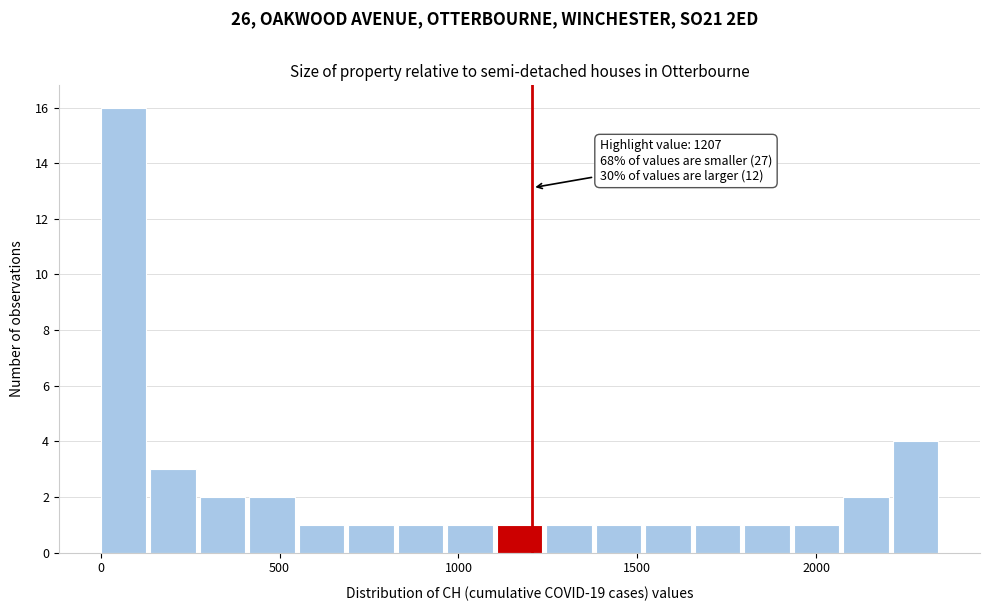

Read against the x-axis, roughly where is the centre of the tallest bar?

50